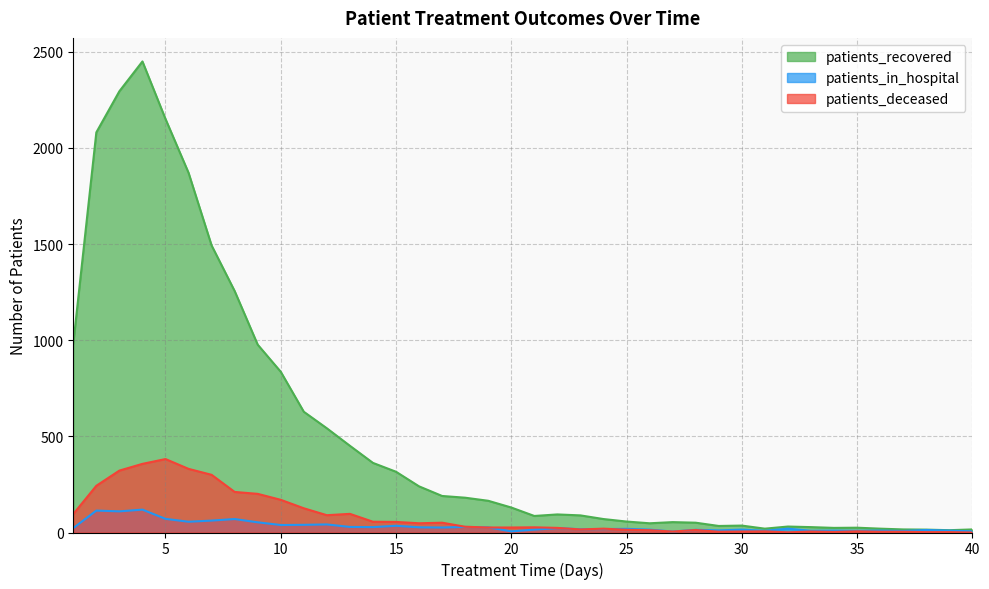

Which series has the largest total across all categories?

patients_recovered